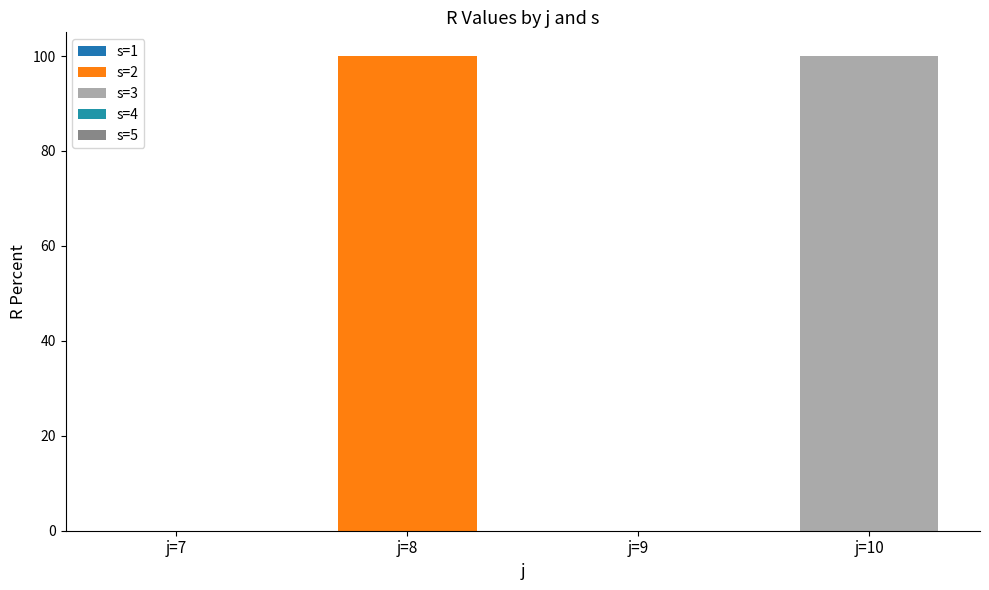

How many distinct data groups are displayed?

2